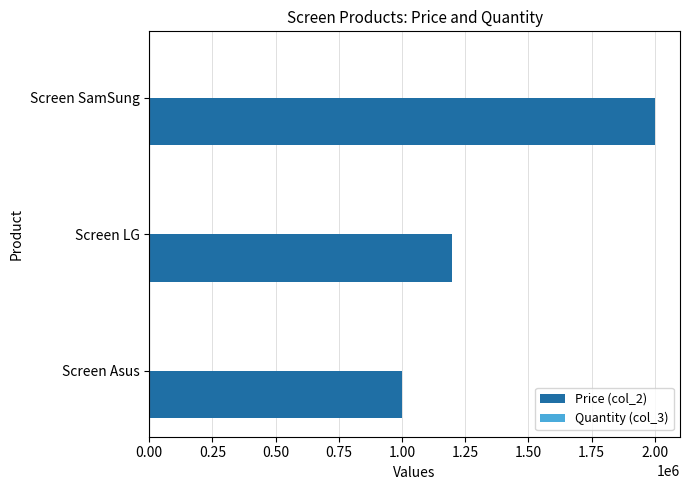

True or false: Price (col_2) has a value of 2000000 at Screen SamSung.

True